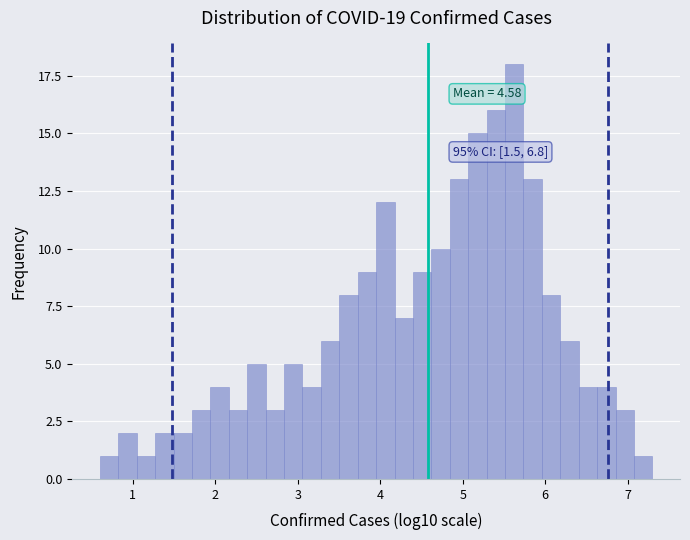

Read against the x-axis, roughly where is the centre of the tallest bar?

5.6